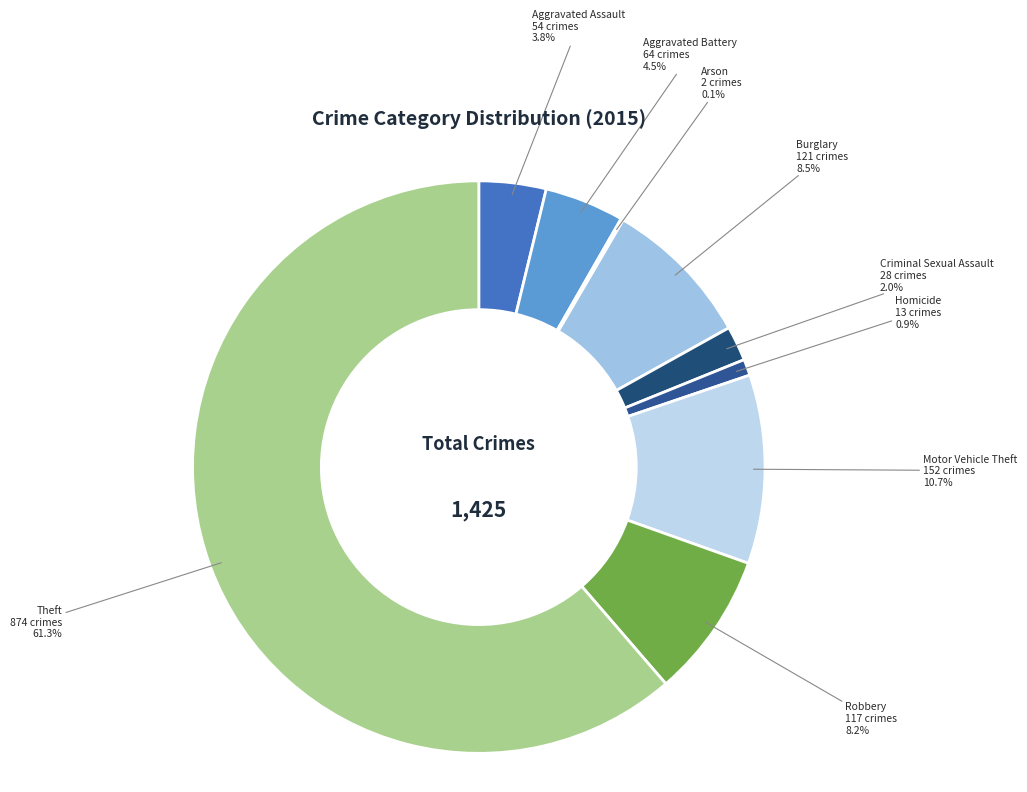

To the nearest percent, what is the combined percentage of Burglary and Aggravated Assault?

12%